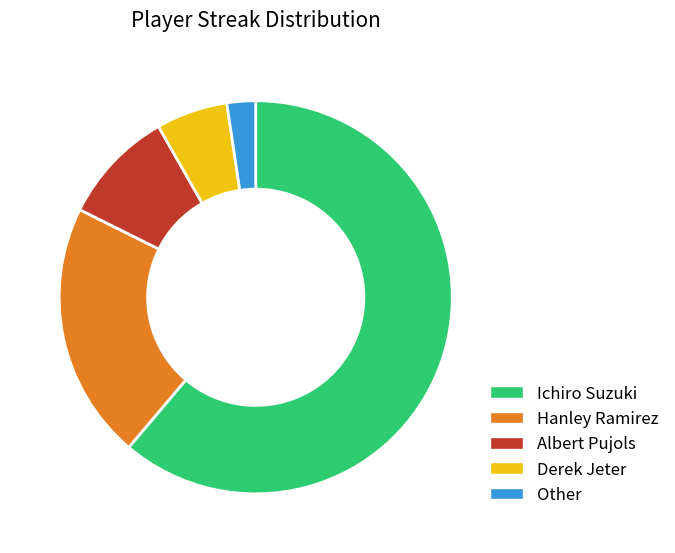

Which slice represents more than half of the pie?

Ichiro Suzuki